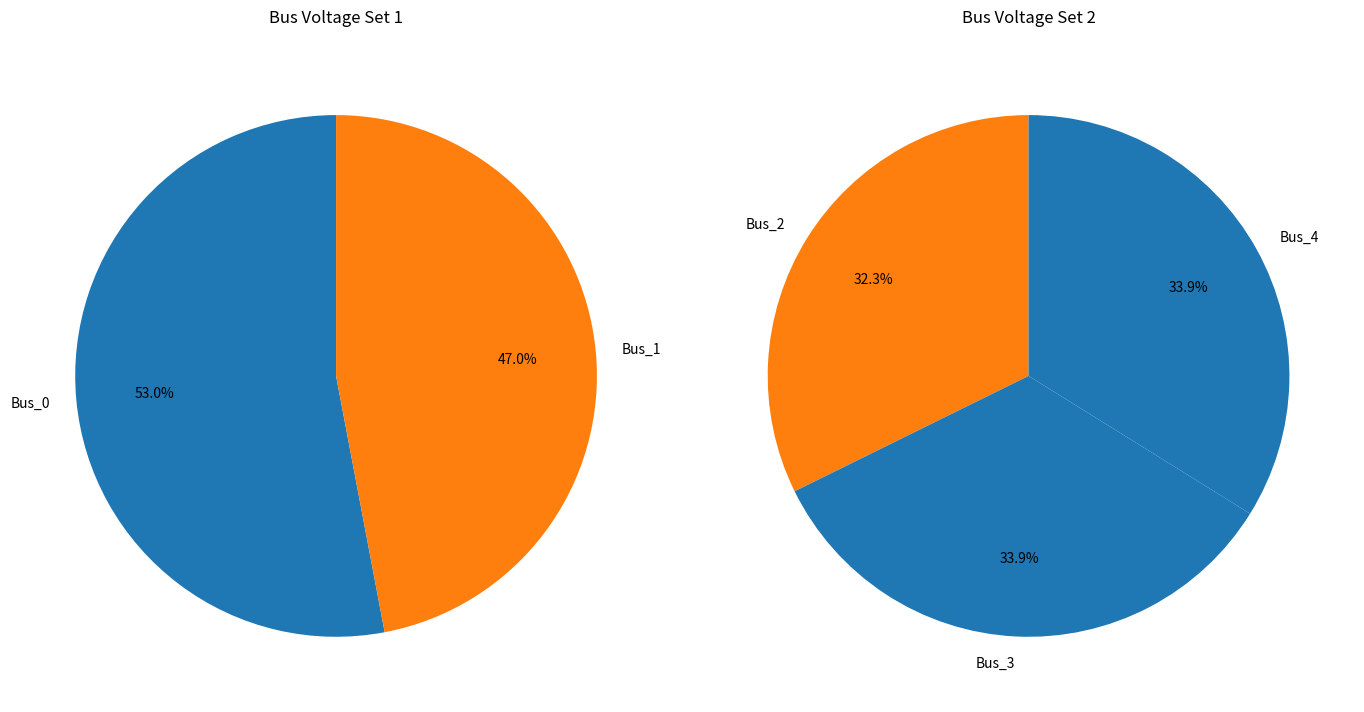

Does Bus_3 account for over 50% of the chart?

No